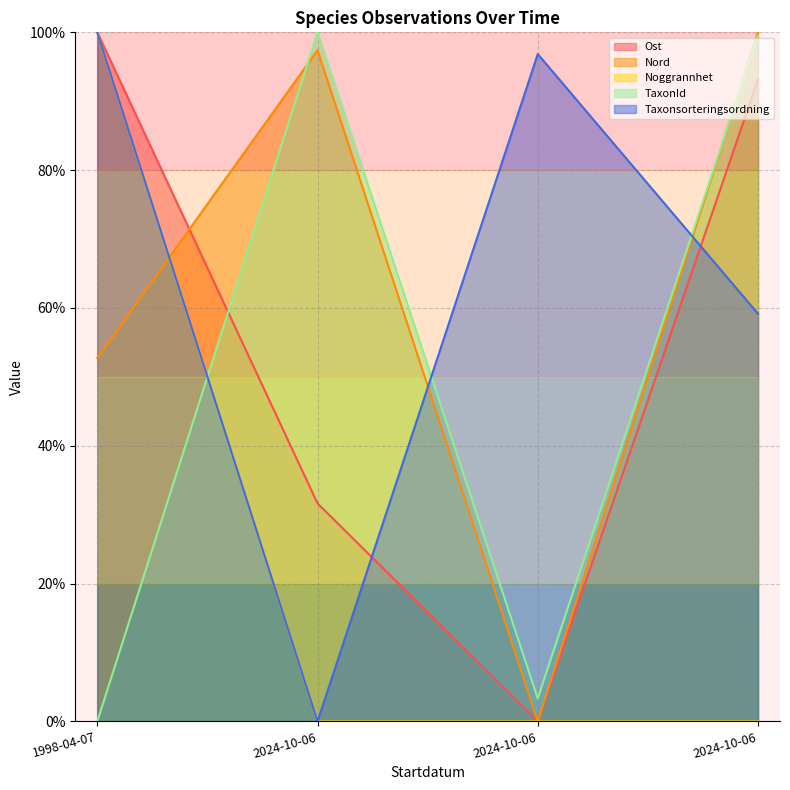

Reading left to right, what are all the values shown in this chart?

Ost: 100.0	31.6	0.0	93.2
Nord: 52.7	97.4	0.0	100.0
Noggrannhet: 100.0	0.0	0.0	0.0
TaxonId: 0.0	100.0	3.3	99.5
Taxonsorteringsordning: 100.0	0.0	96.8	59.2